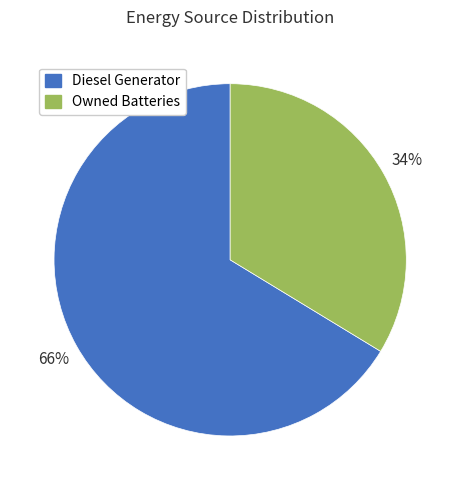

Is there a majority slice in this chart?

Yes